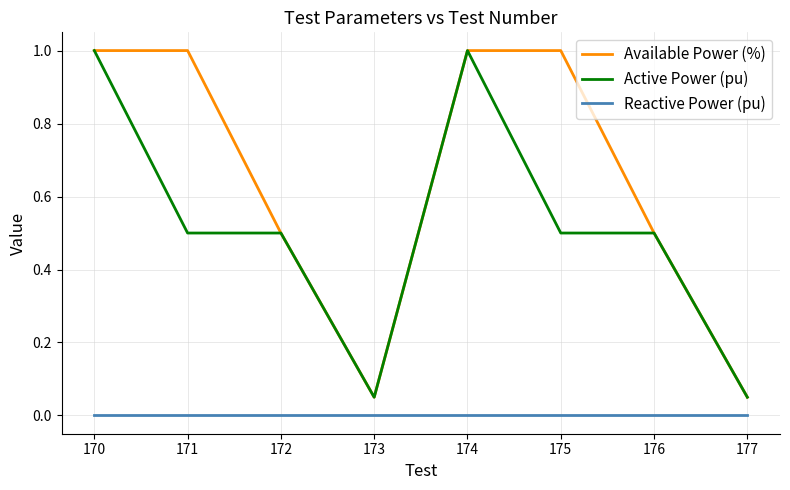

Rank the series by their average value, from highest to lowest.

Available Power (%), Active Power (pu), Reactive Power (pu)